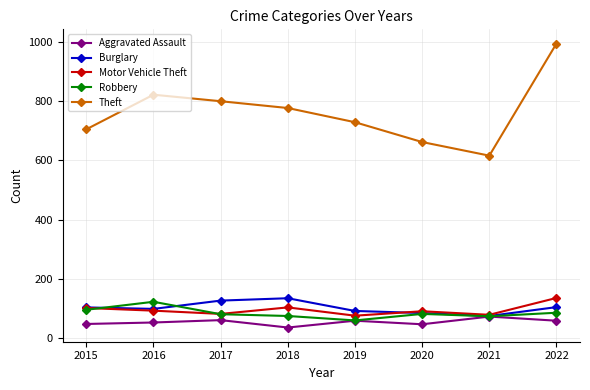

How many data points in Motor Vehicle Theft are less than 92?

4